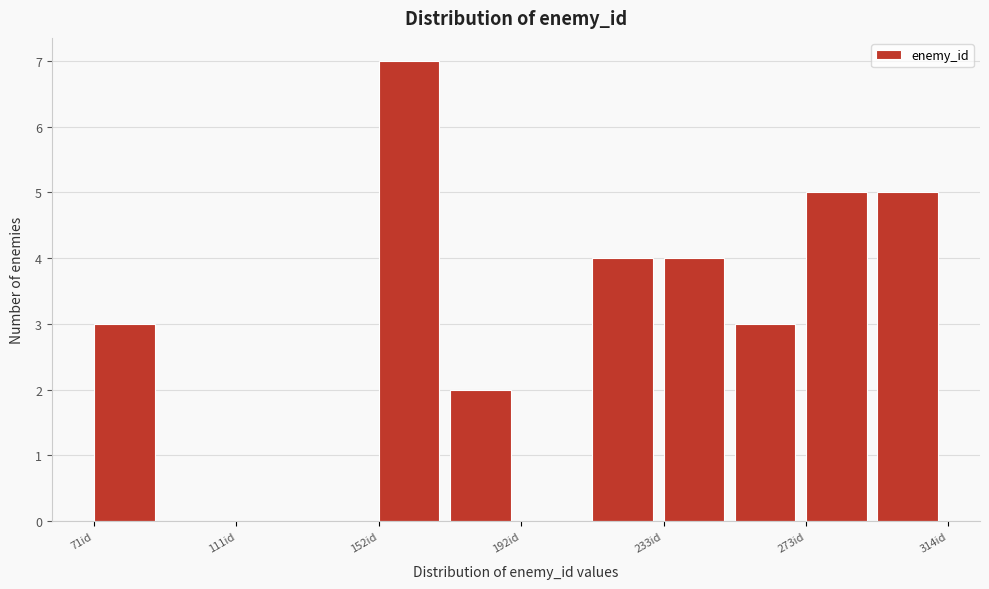

Which range on the x-axis has the tallest bar?

150 to 170